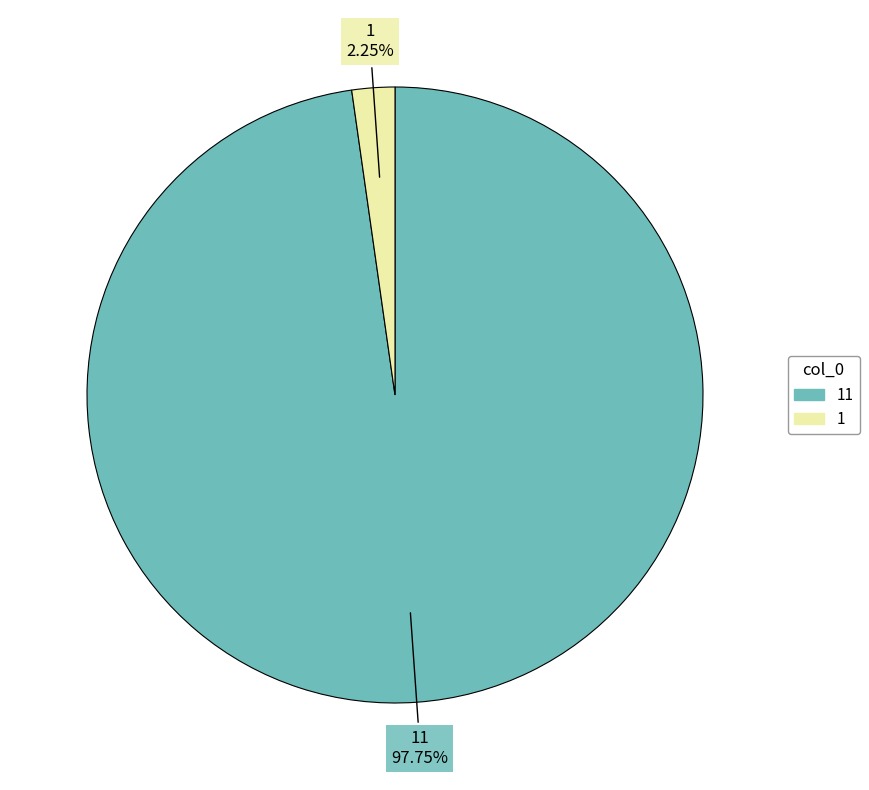

To the nearest percent, what is the average slice percentage?

50%